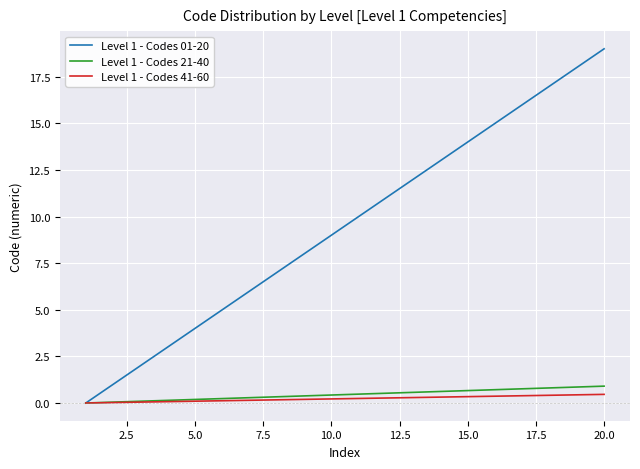

Which series has the largest range (max minus min)?

Level 1 - Codes 01-20